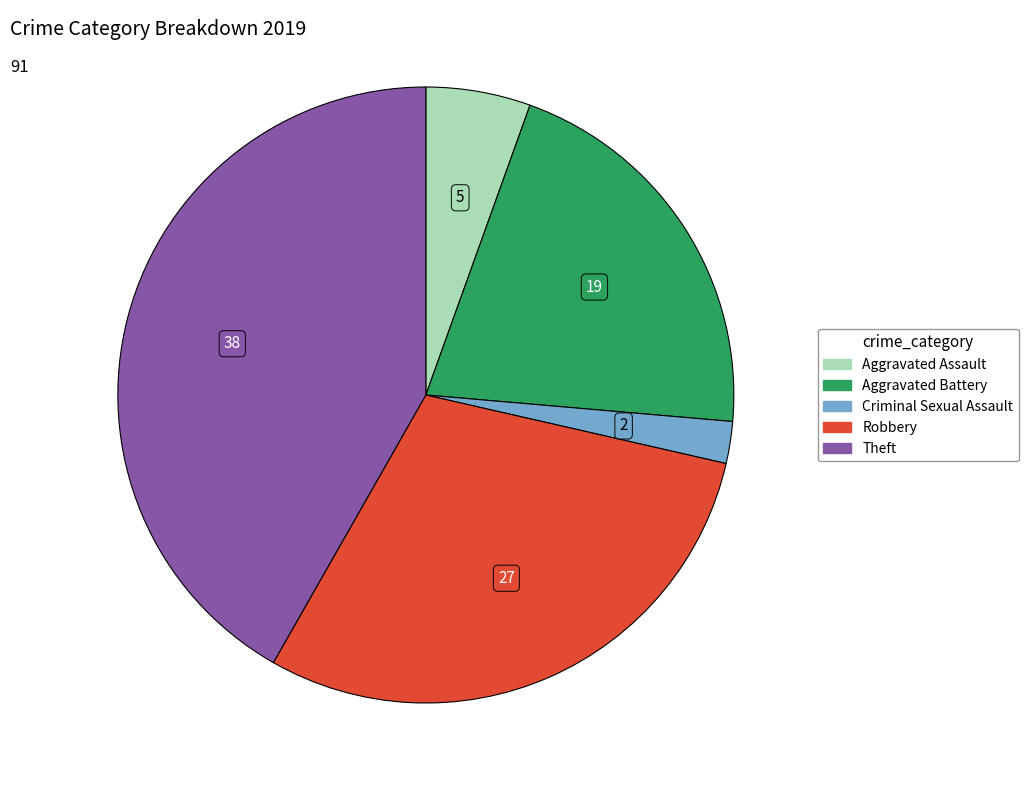

Is there any slice that represents more than half of the pie?

No